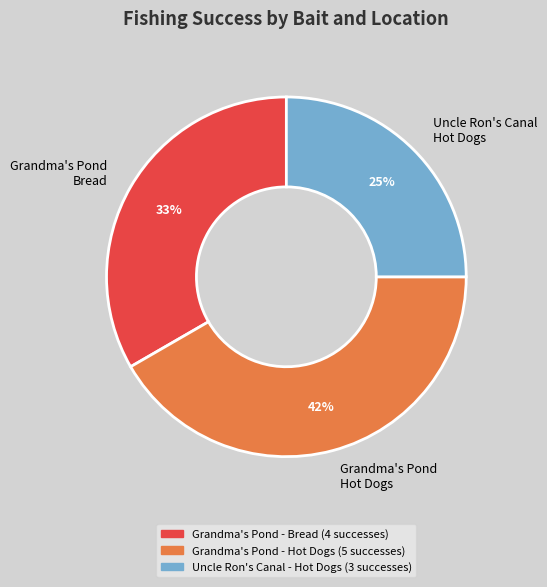

How many segments does this pie chart have?

3